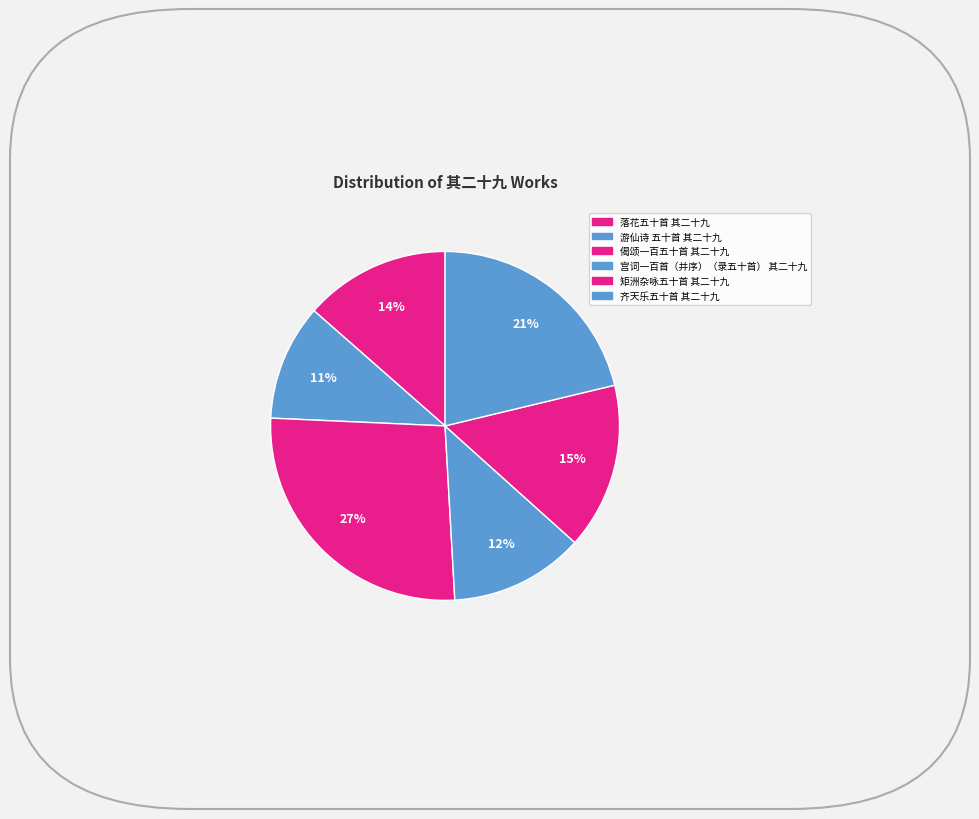

Rank the categories by value from lowest to highest.

游仙诗 五十首 其二十九, 宫词一百首（并序）（录五十首） 其二十九, 落花五十首 其二十九, 矩洲杂咏五十首 其二十九, 齐天乐五十首 其二十九, 偈颂一百五十首 其二十九